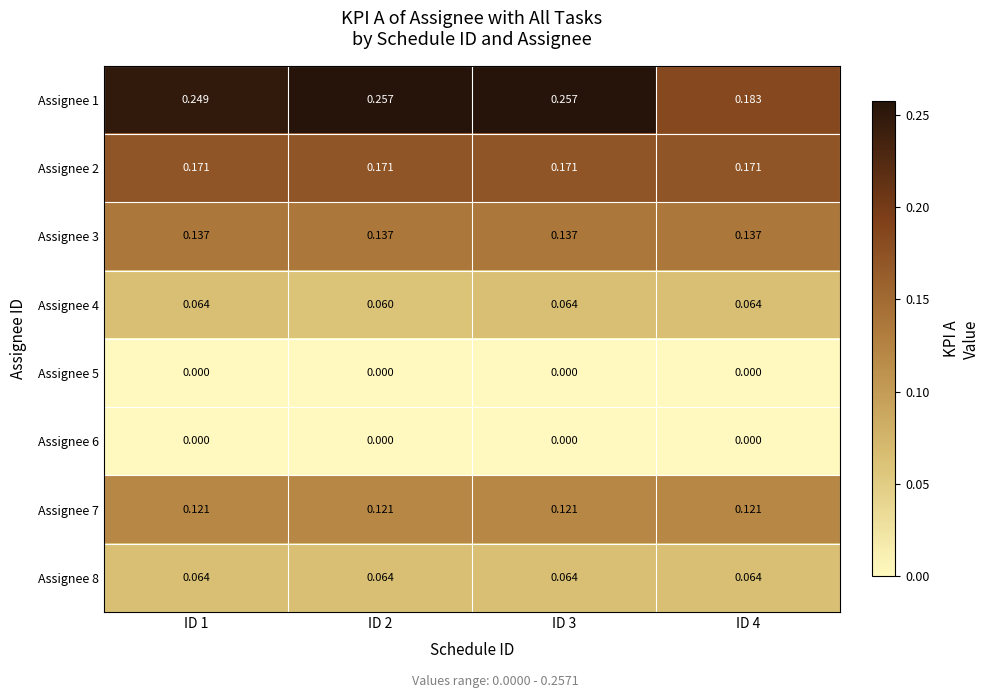

Is the value of Assignee 1 at ID 4 greater than the value of Assignee 2 at ID 1?

Yes